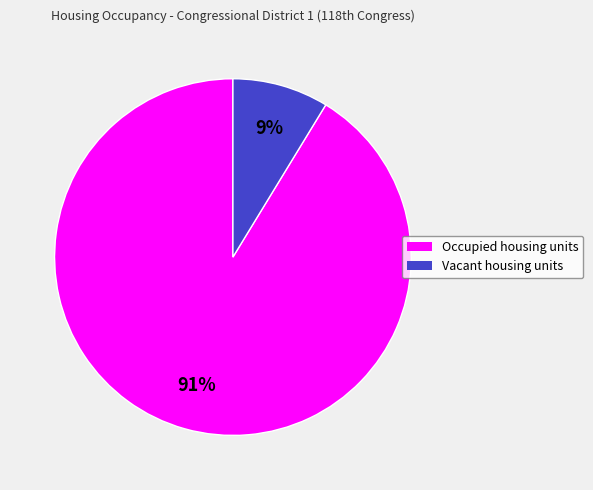

To the nearest percent, what portion does Vacant housing units represent?

9%